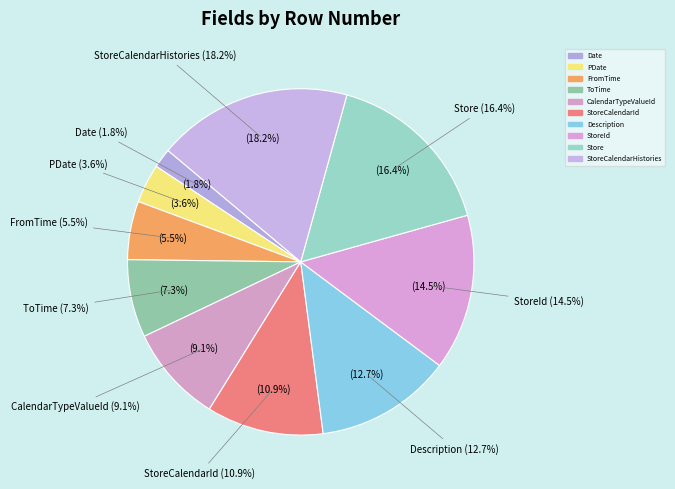

How many segments does this pie chart have?

10